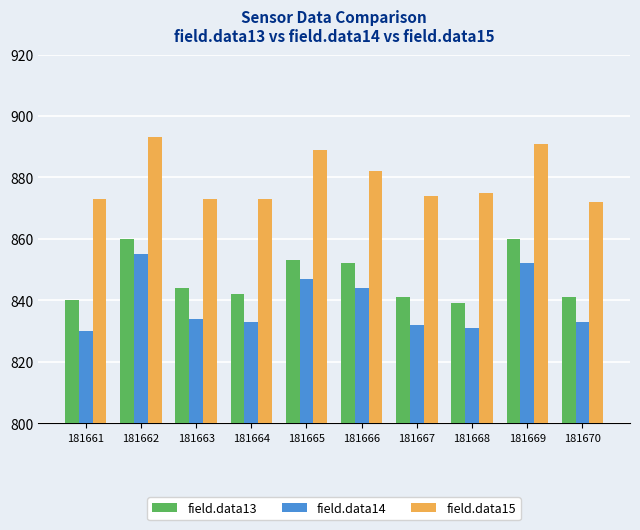

How many groups of bars are there?

10